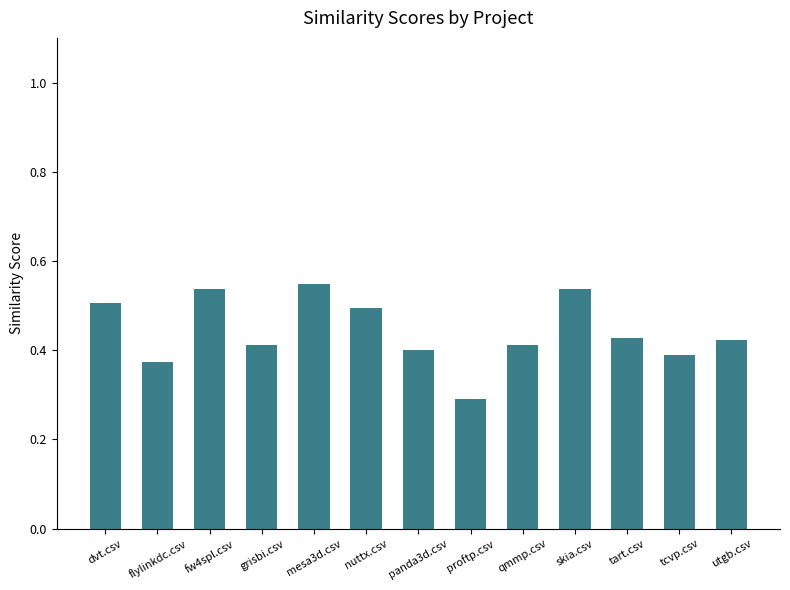

Between panda3d.csv and mesa3d.csv, which is larger?

mesa3d.csv